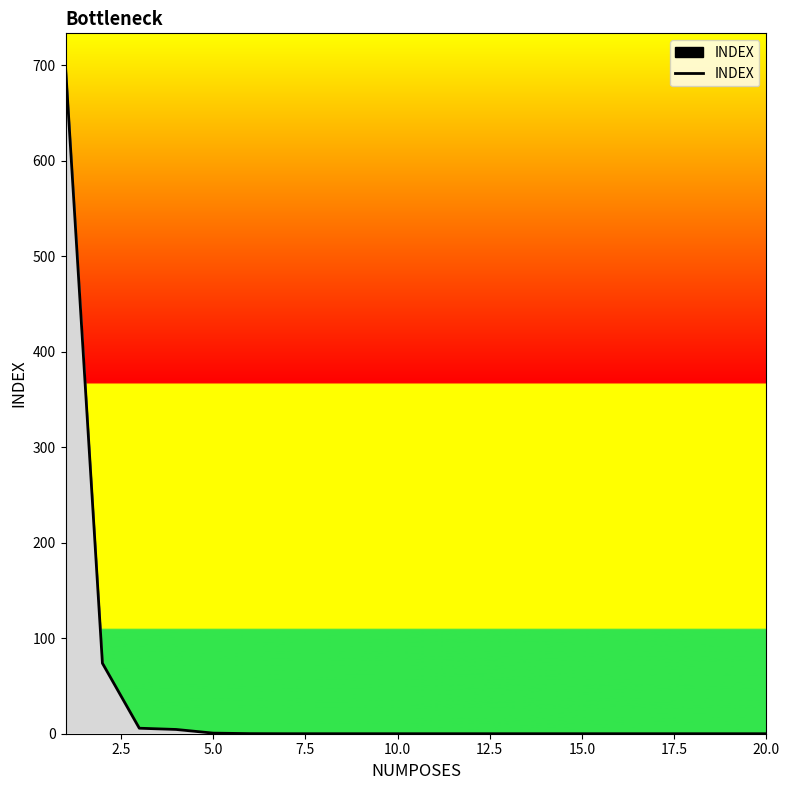

What is the maximum value shown in the chart?

698.5